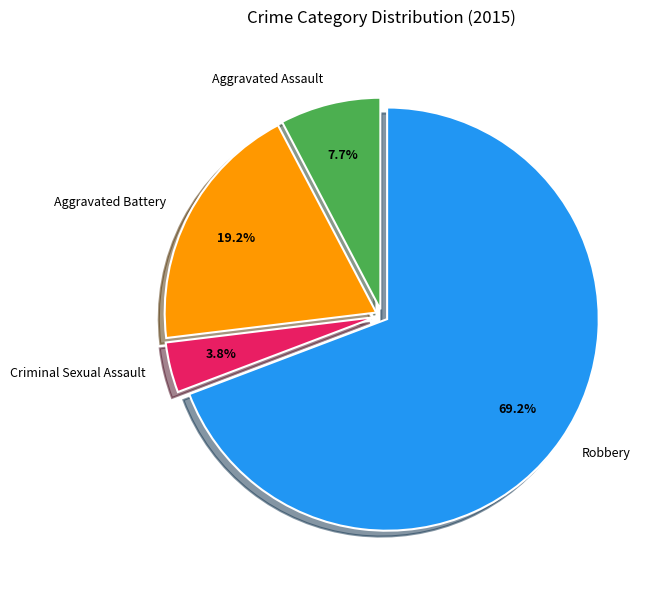

To the nearest percent, what is the average slice percentage?

25%